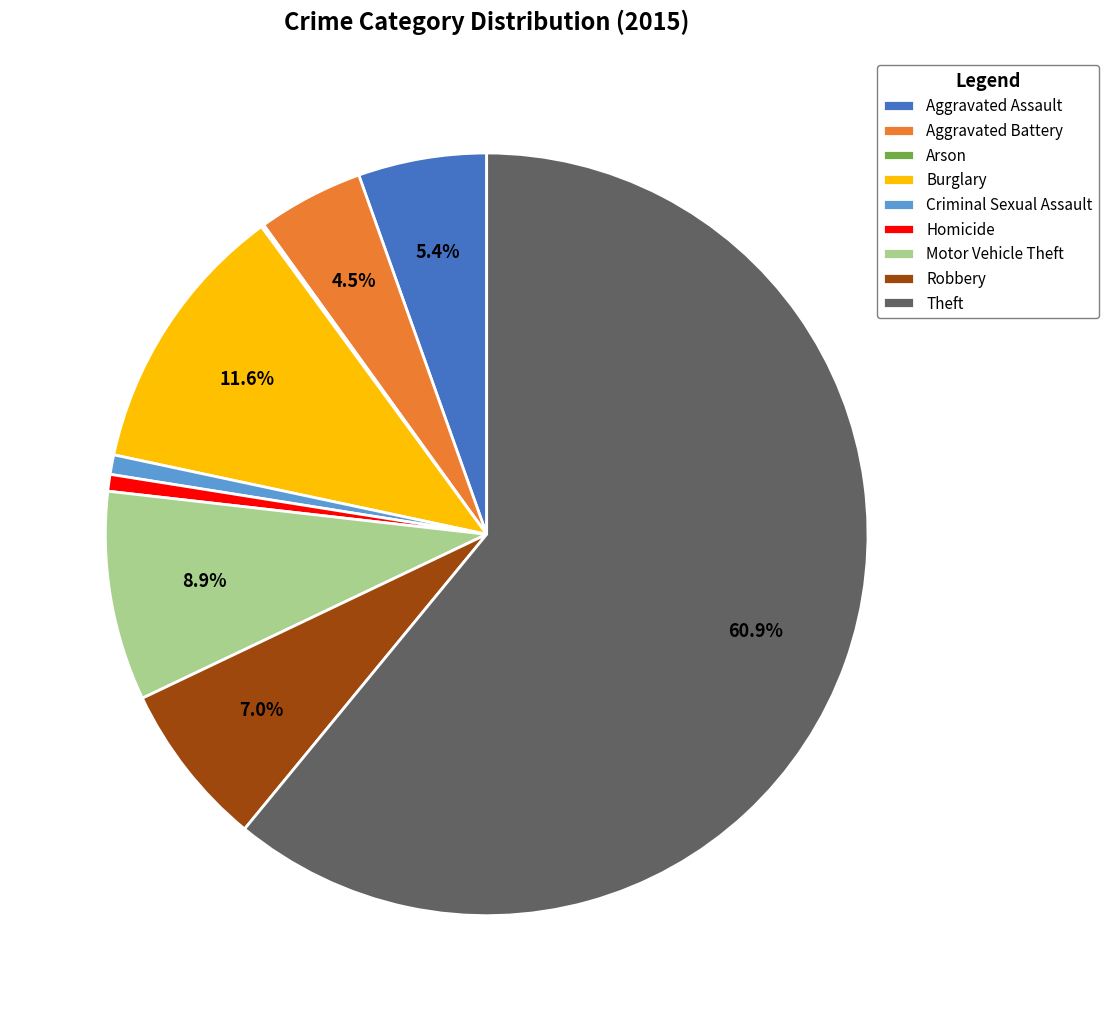

Is the sum of Theft and Homicide greater than half?

Yes